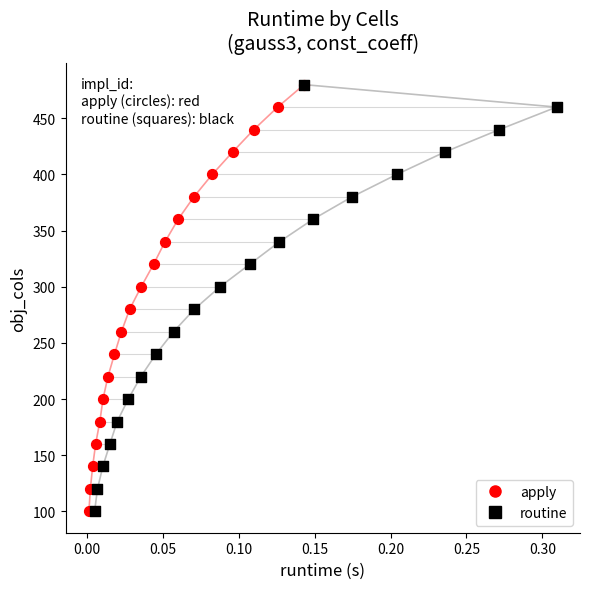

What are all the series names shown in the legend?

apply, routine